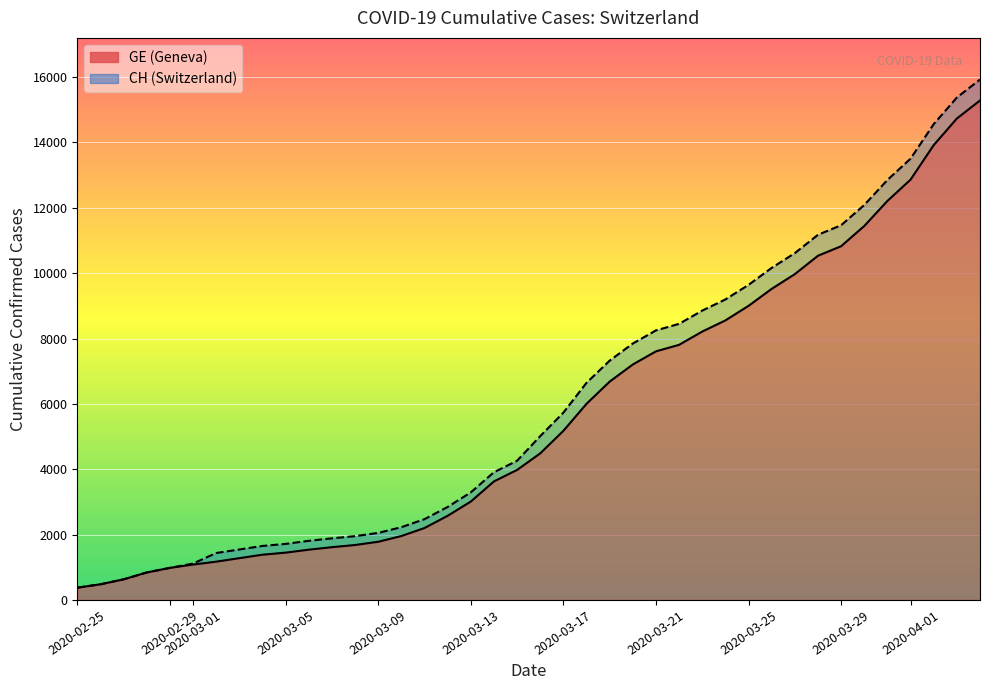

Is it true that GE equals 4877 at 24?

False